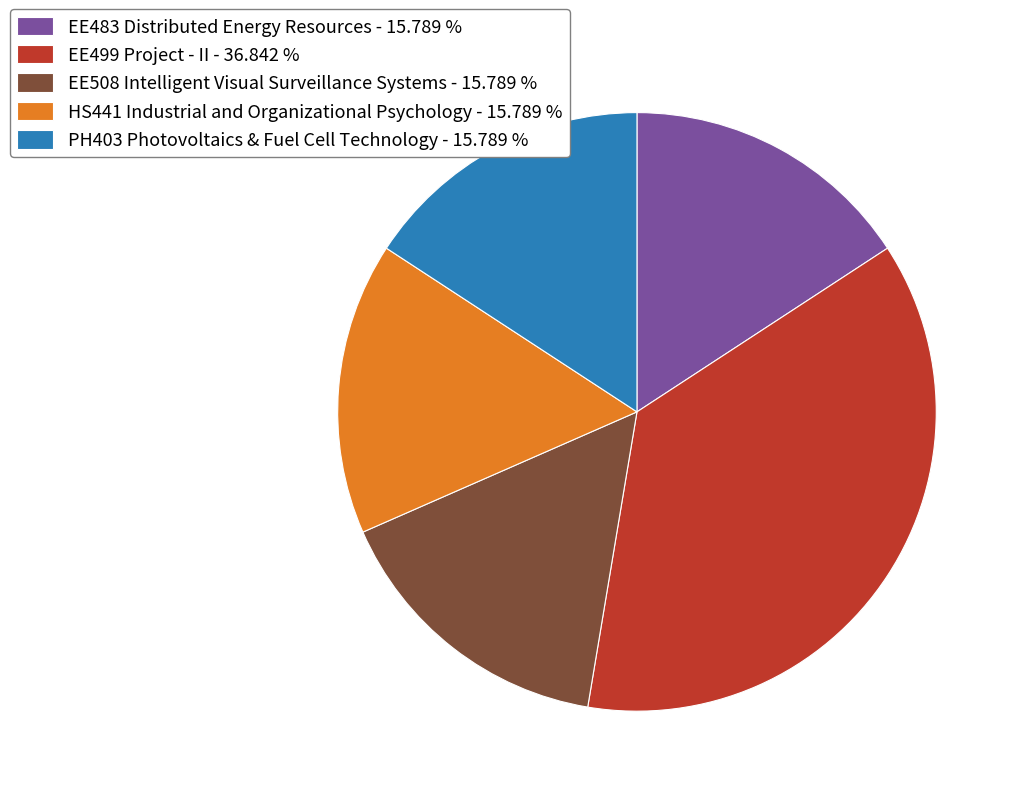

Is there any slice that represents more than half of the pie?

No